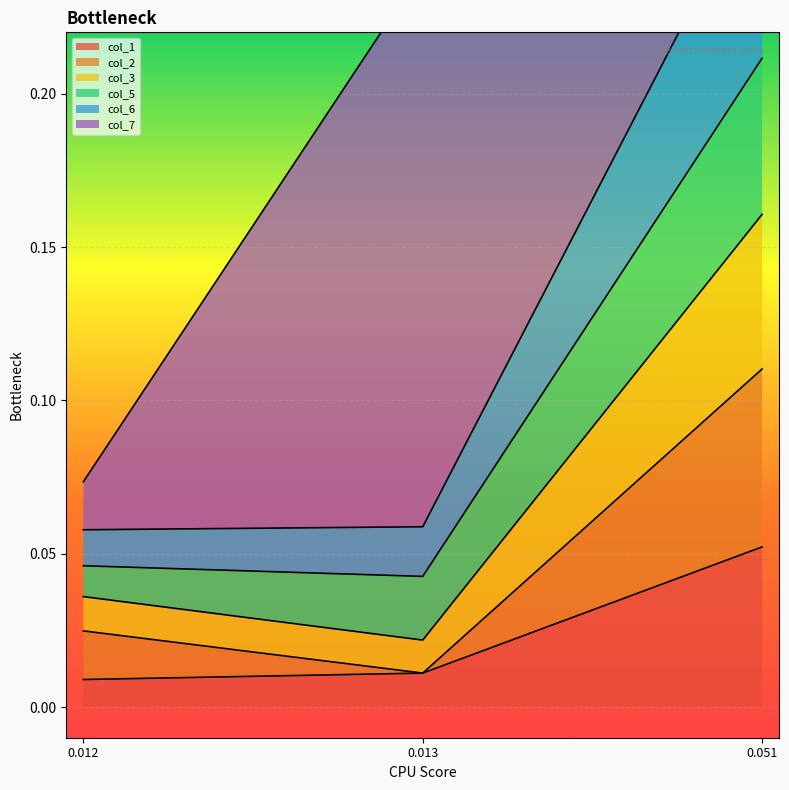

How many col_1 values are between 0 and 1?

3